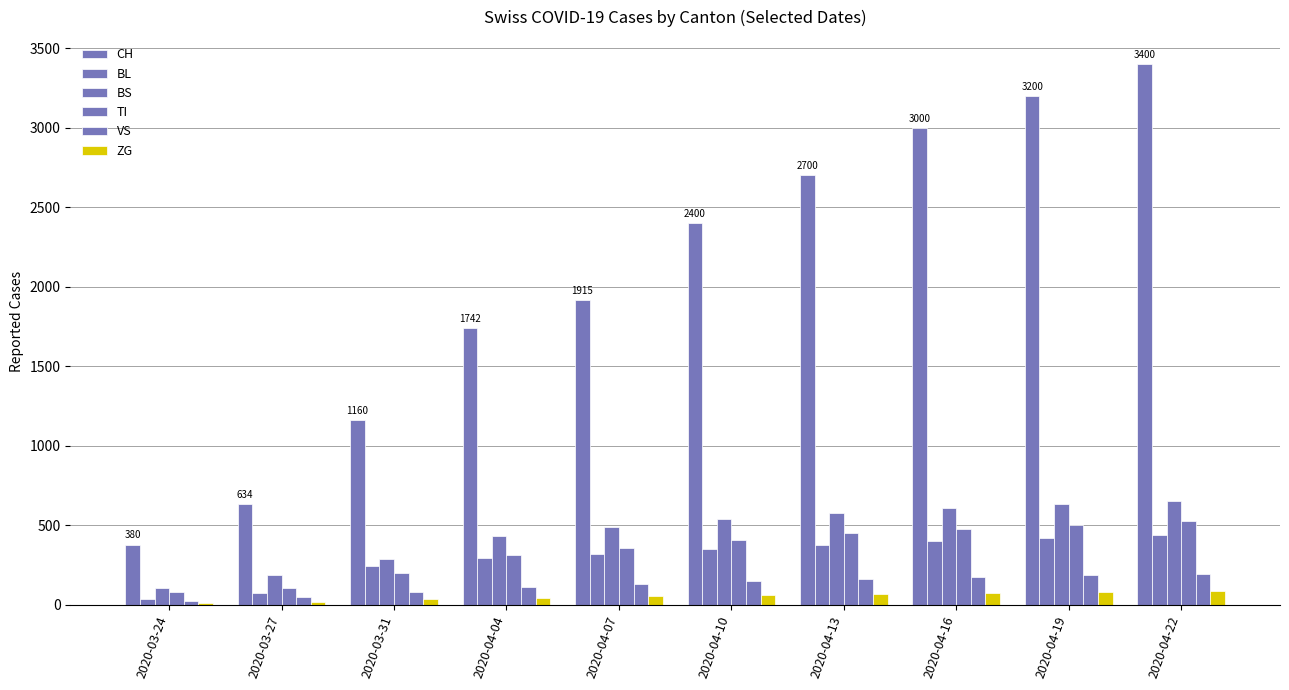

What is the approximate value of VS at 2020-04-13, to the nearest 10?

160